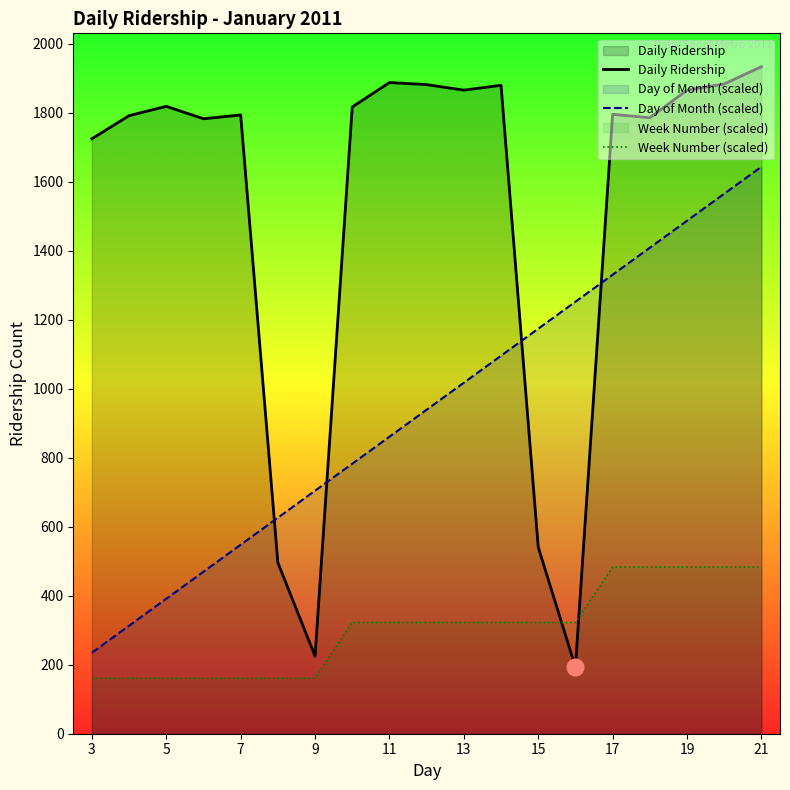

What is the sum of the Day of Month (scaled) values at 21 and 19?

3131.2